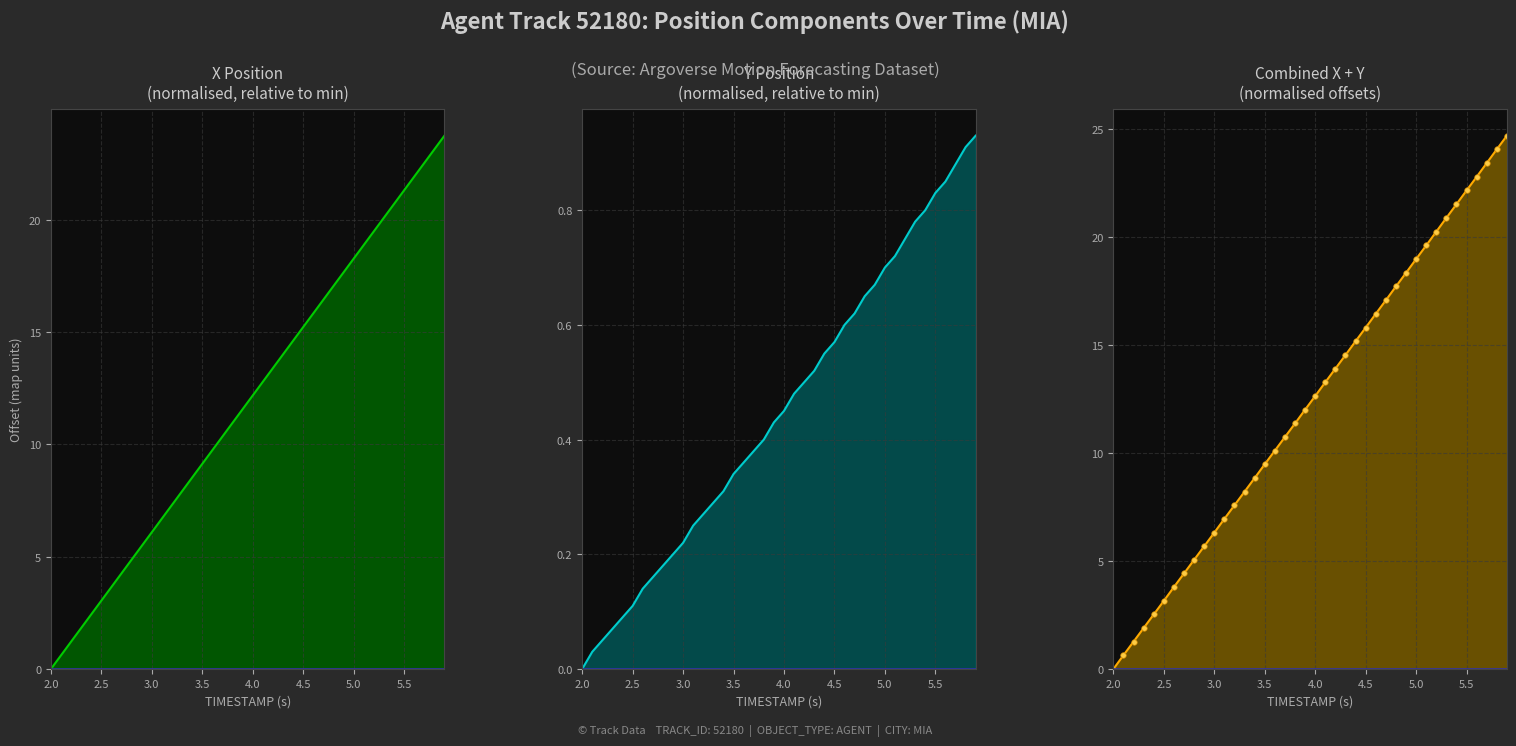

True or false: Y position (normalised) and X + Y (combined normalised) cross at least once.

False